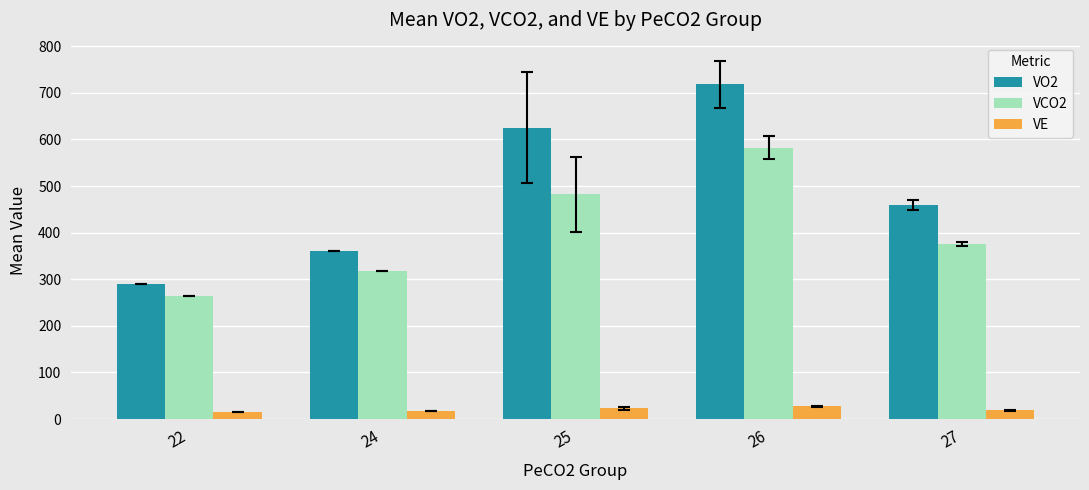

Is it true that VO2 equals 156.4 at 24?

False